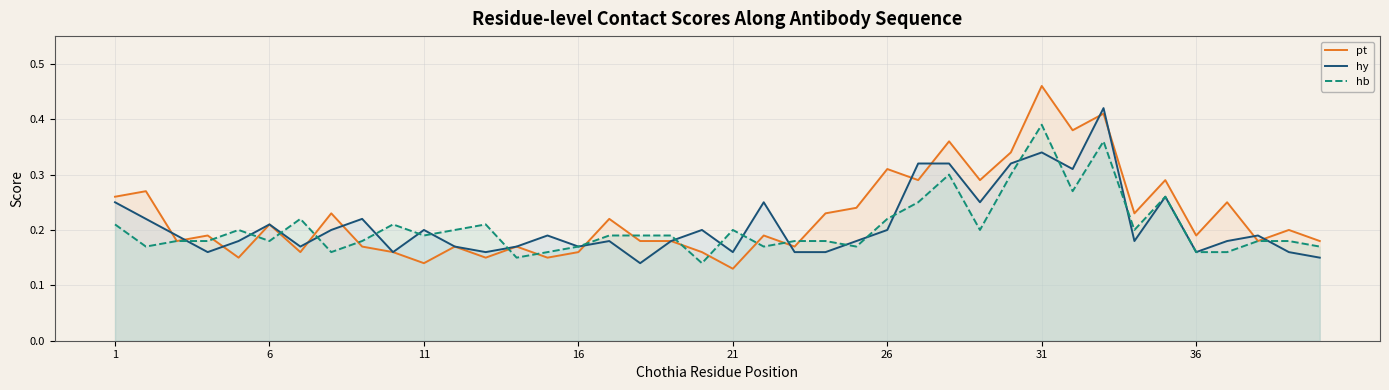

At 31, list the series in order from smallest to largest.

hy, hb, pt